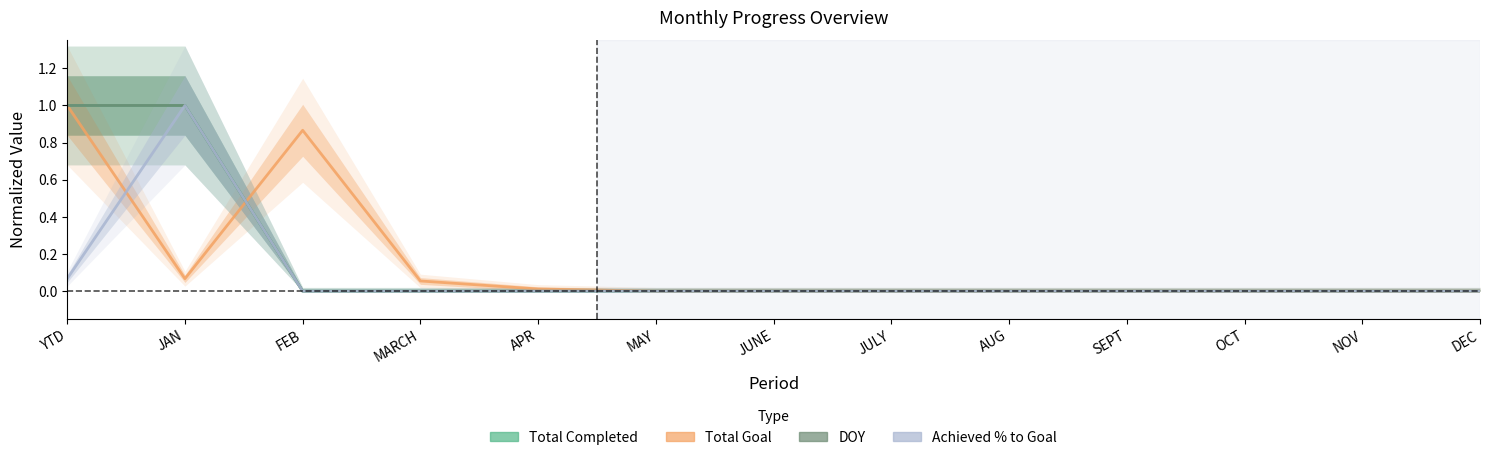

Rank the series by their maximum value, from lowest to highest.

Total Completed, Total Goal, DOY, Achieved % to Goal